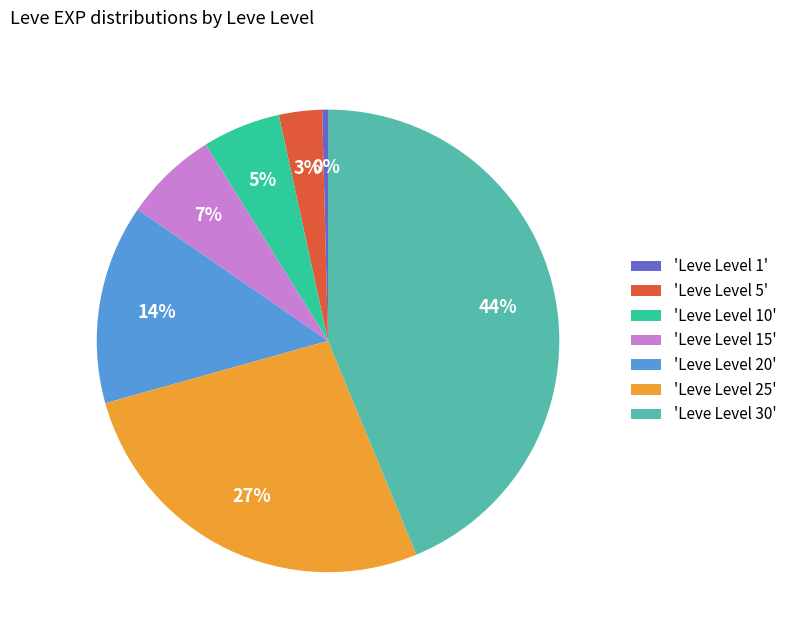

Which category has the smallest portion of the pie?

'Leve Level 1'